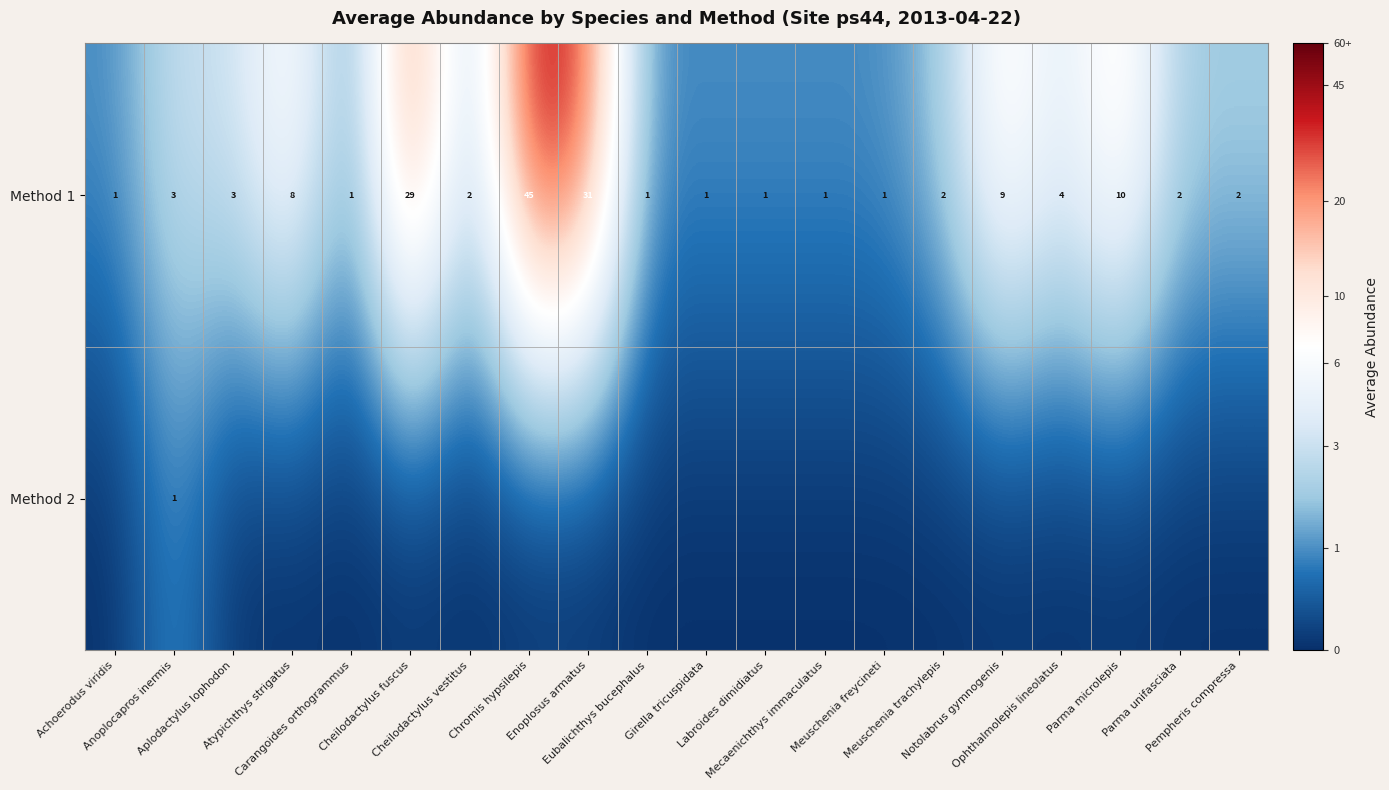

What is the sum of all Method 1 values?

157